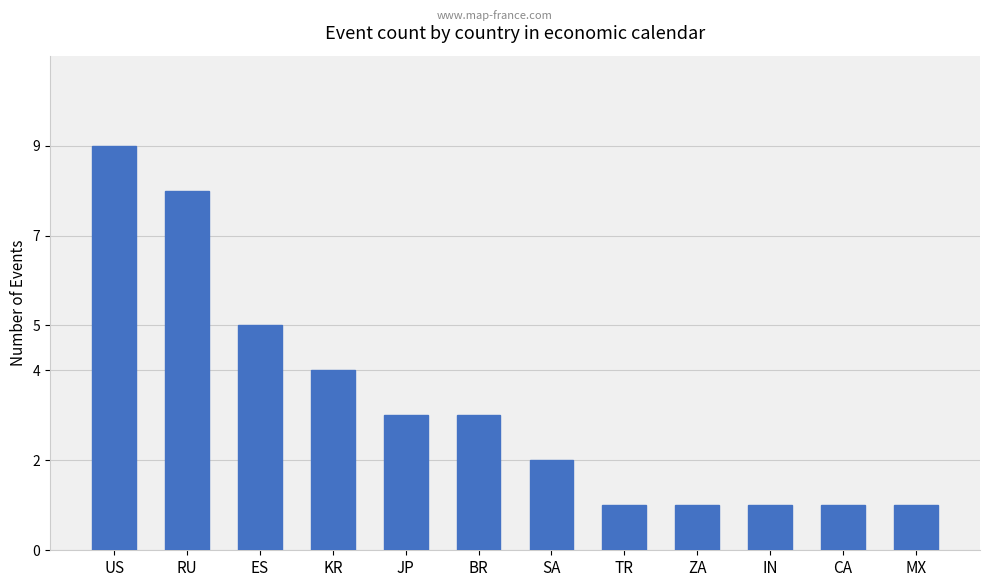

What is the difference between the maximum and minimum values?

8